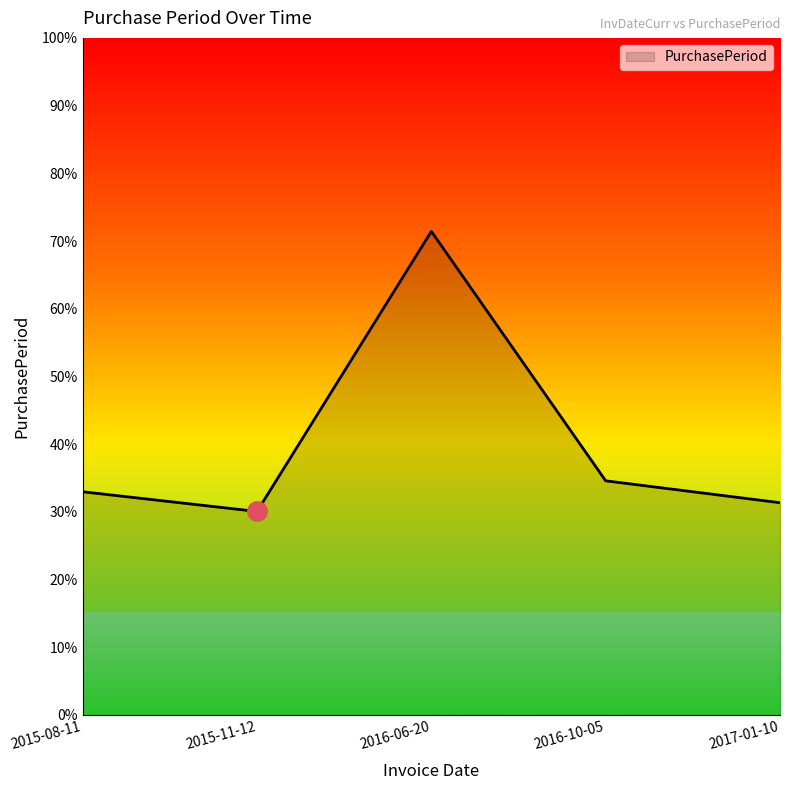

Does the chart have visible grid lines?

No